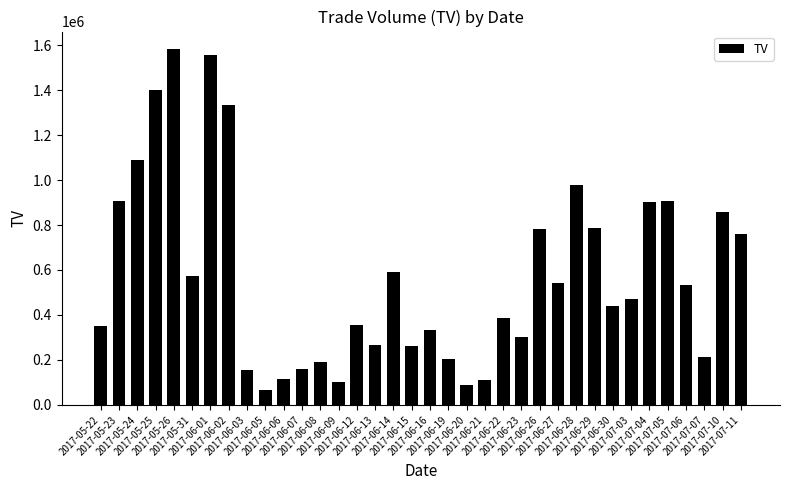

Are the bars horizontal?

No